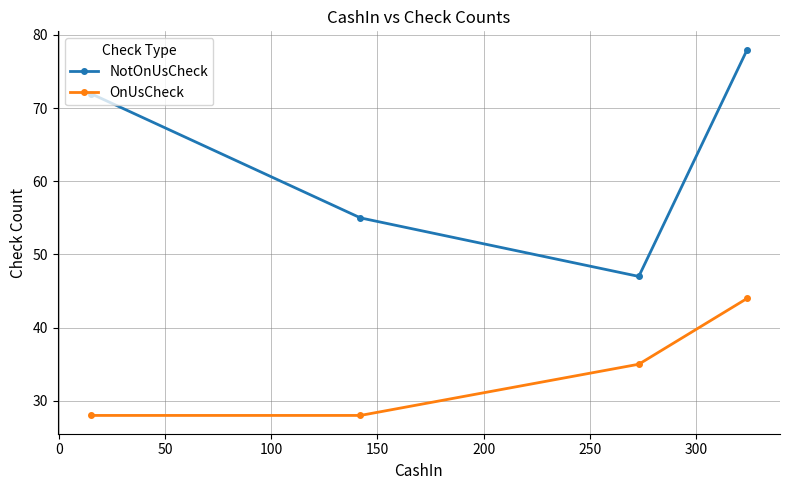

True or false: OnUsCheck and NotOnUsCheck intersect in this chart.

False